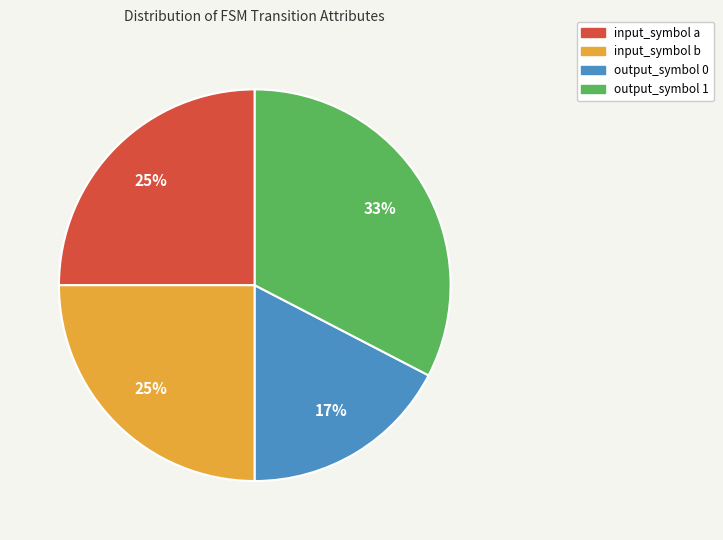

To the nearest percent, what is the average slice percentage?

25%